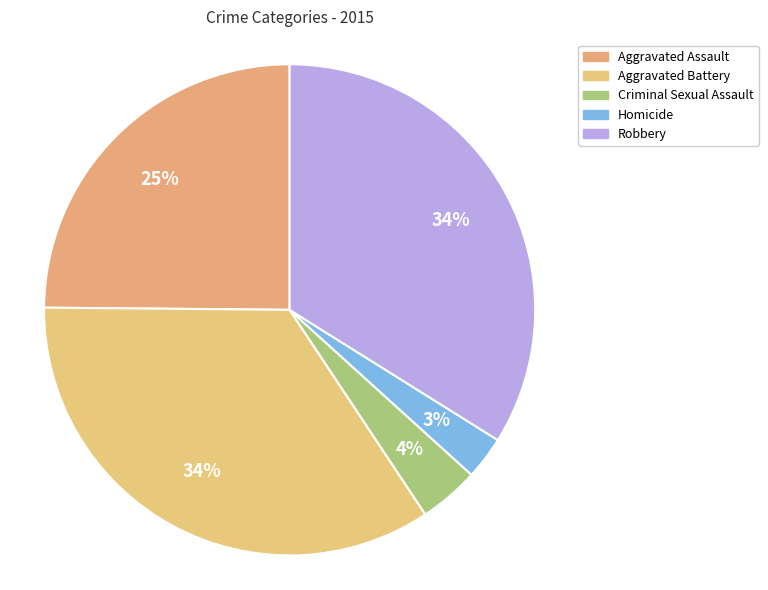

Which category has the biggest portion of the pie?

Aggravated Battery